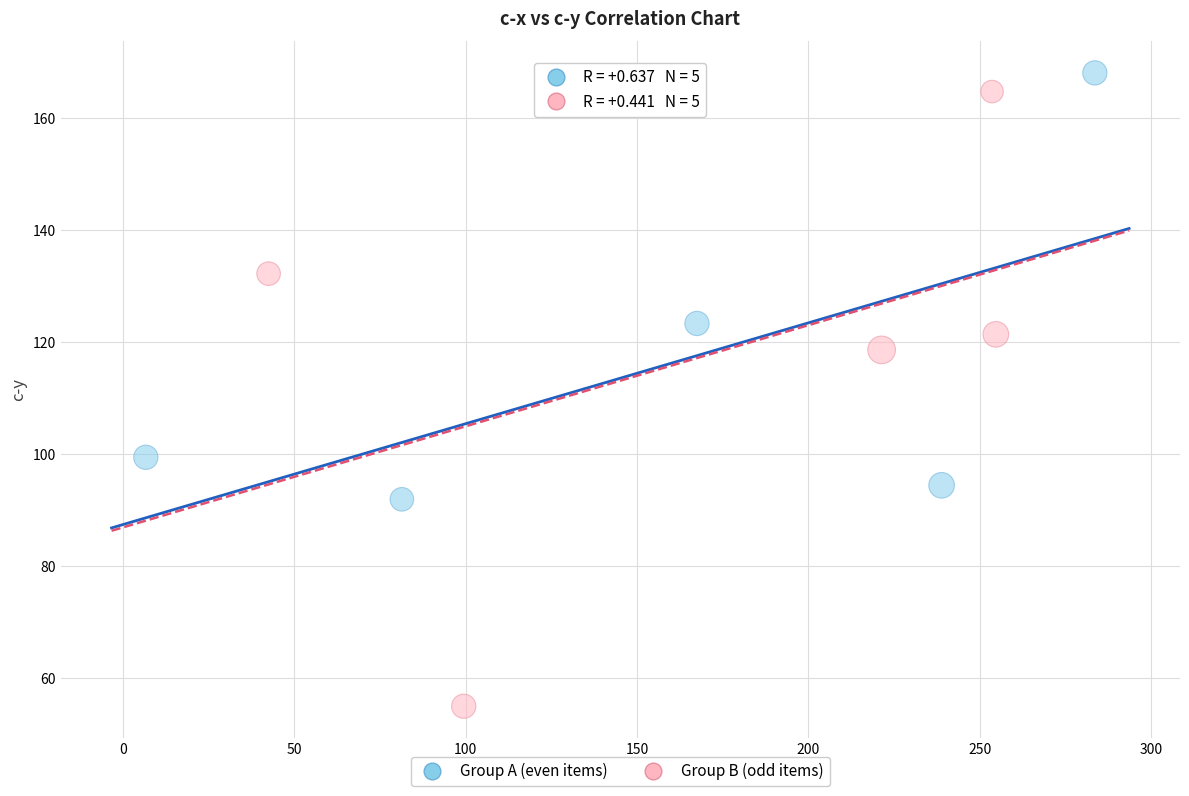

Which series has the widest spread of Y values?

Group B (odd items)